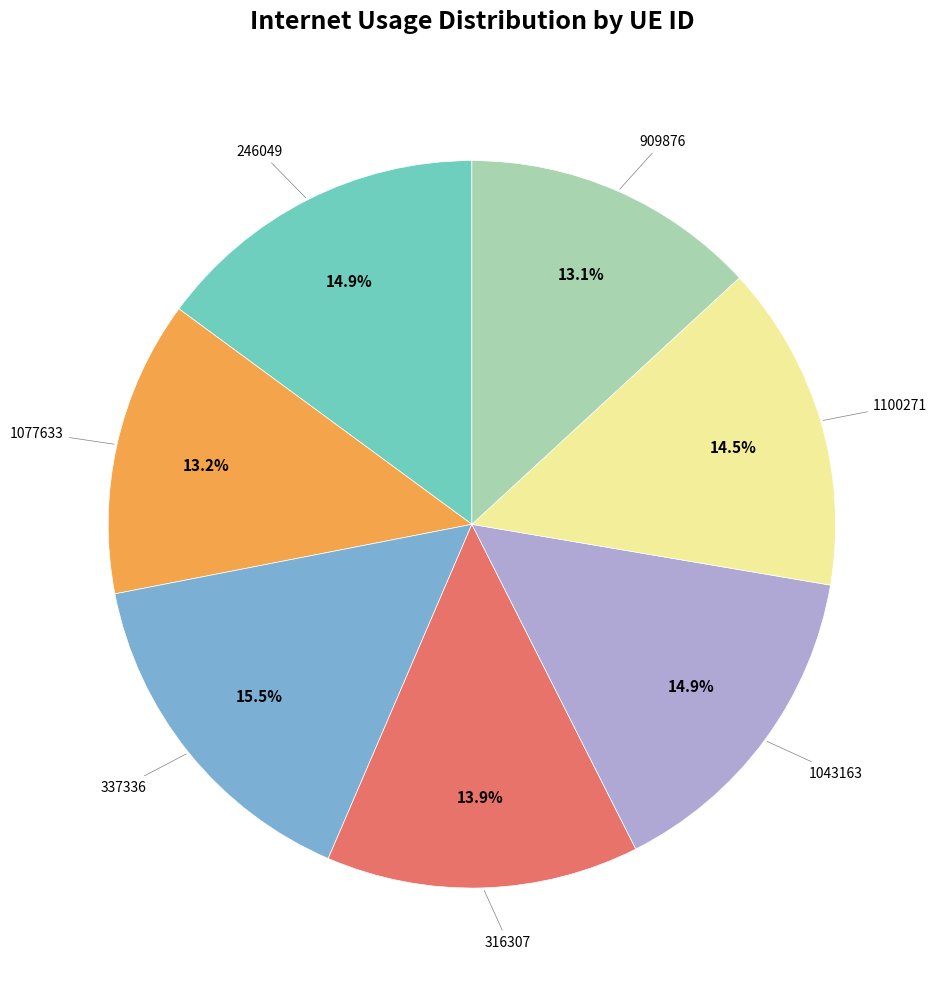

Does any single category account for the majority?

No